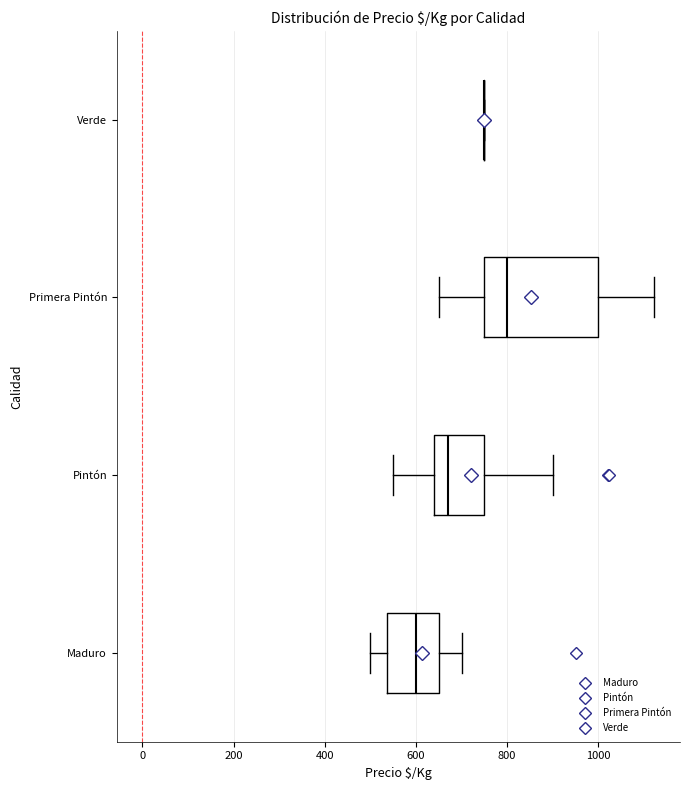

Comparing the boxes themselves (not the whiskers), which one is the widest?

Primera Pintón